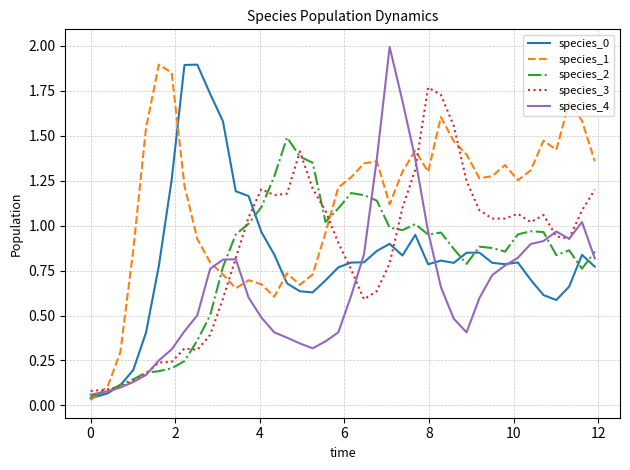

What is the greatest value displayed?

2.0